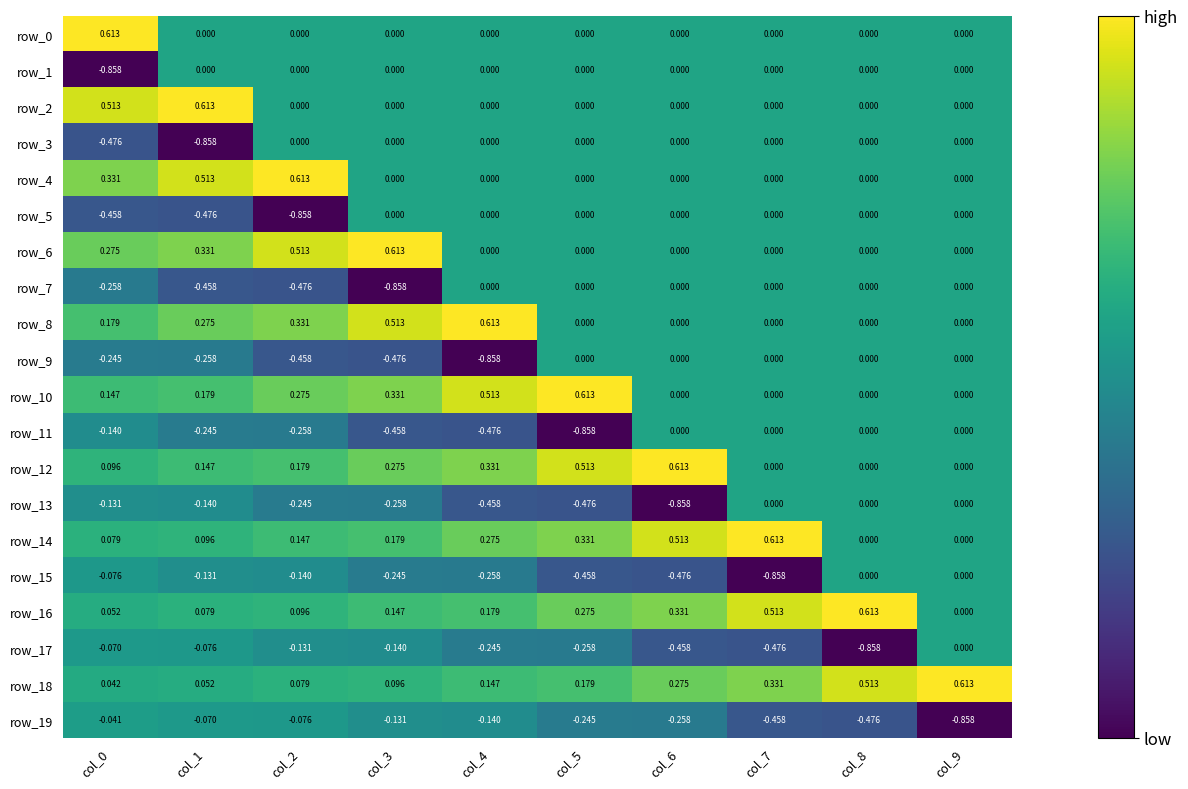

At col_8, list the series in order from smallest to largest.

row_17, row_19, row_0, row_1, row_2, row_3, row_4, row_5, row_6, row_7, row_8, row_9, row_10, row_11, row_12, row_13, row_14, row_15, row_18, row_16